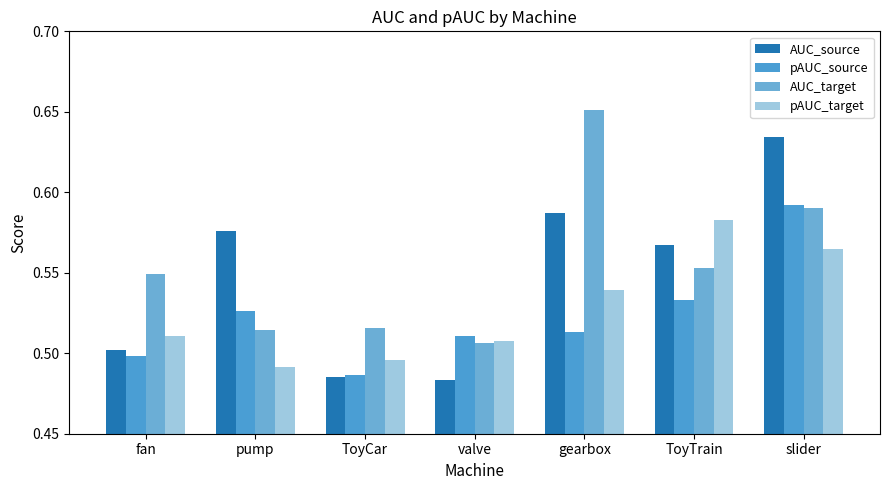

Are the bars grouped side by side (vs. stacked)?

Yes